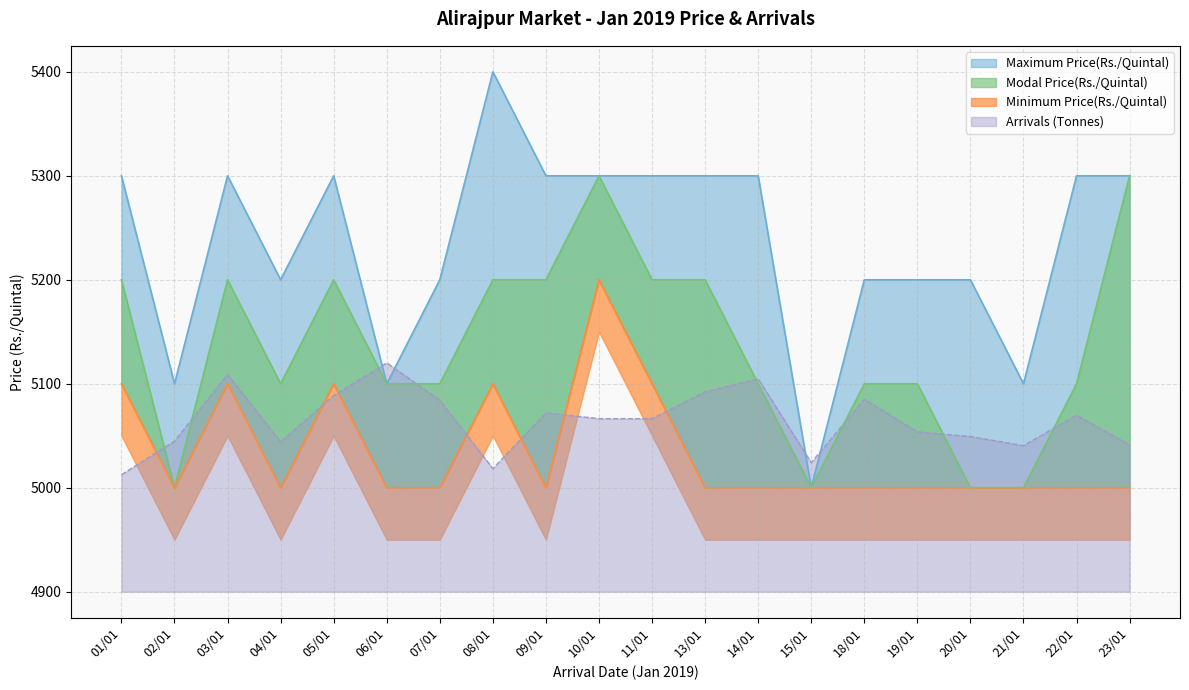

At which label is Maximum Price(Rs./Quintal) closest to 5200?

04/01